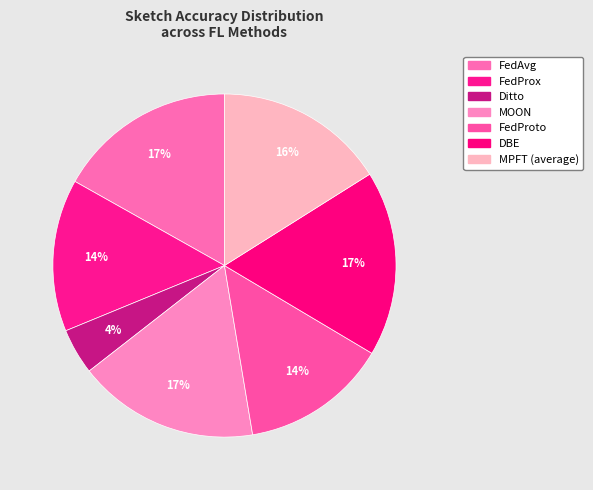

How many slices are in this pie chart?

7